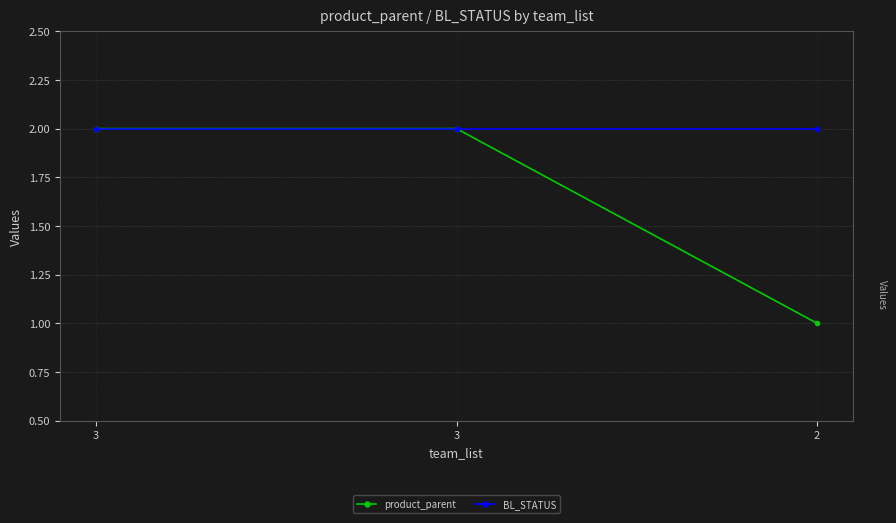

Which has a higher value, 2 or 3?

3